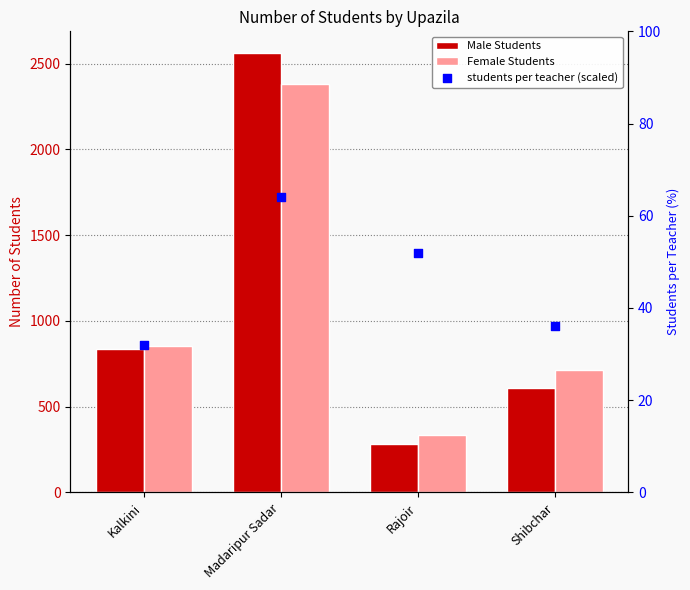

Which series contains the lowest Y value?

students per teacher (scaled)